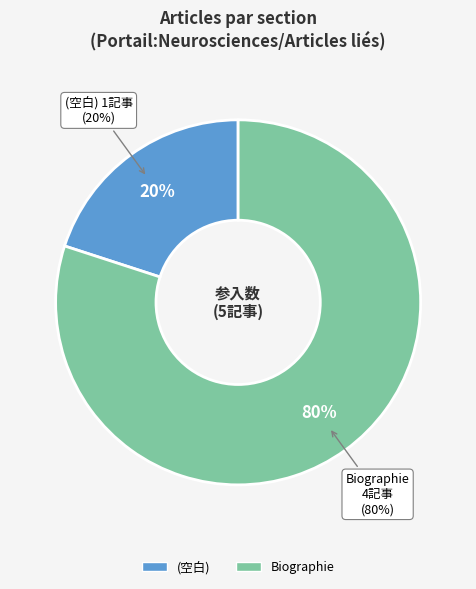

How many segments does this pie chart have?

2